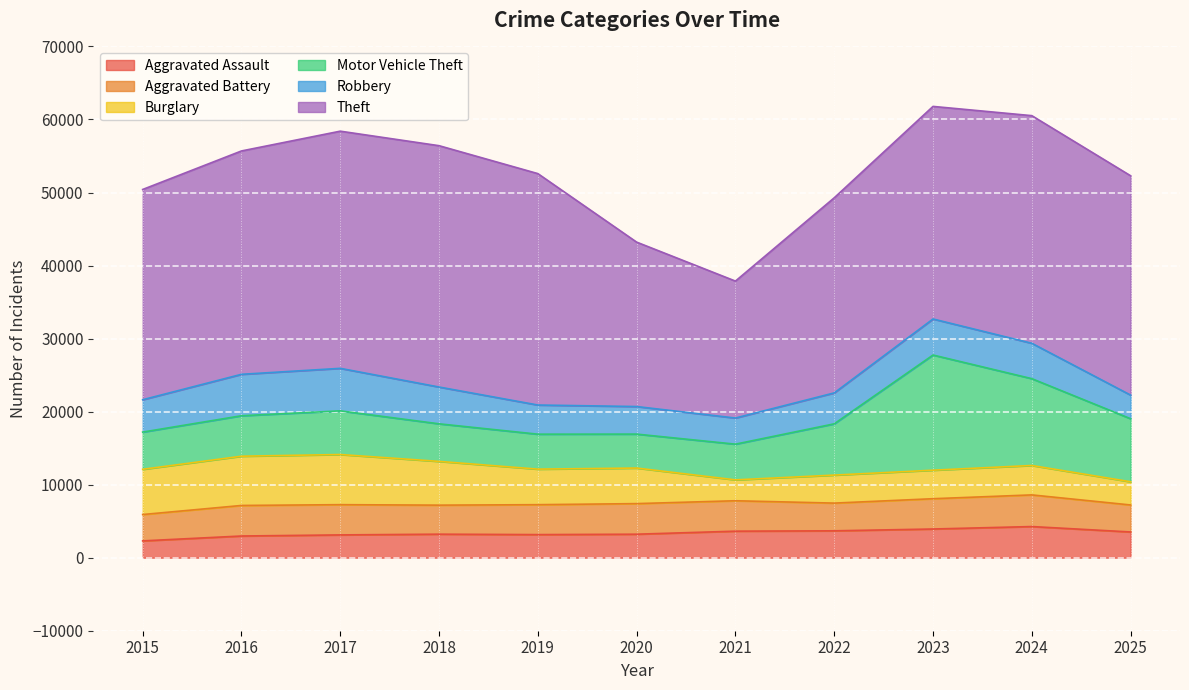

Is it true that Aggravated Battery equals 4165 at 2021?

True